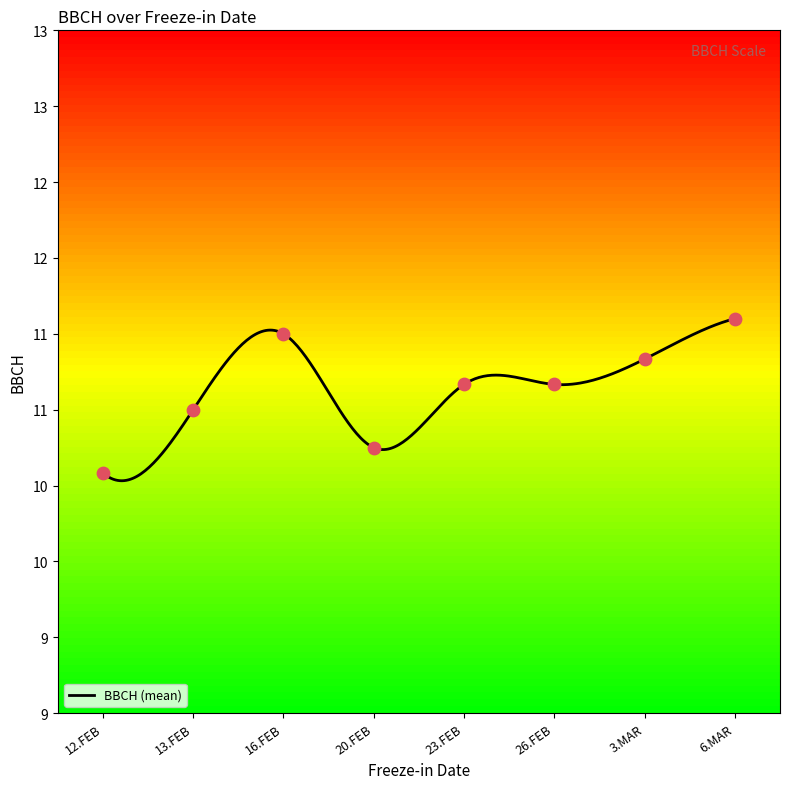

What is the change in value from 12.FEB to 26.FEB?

+1